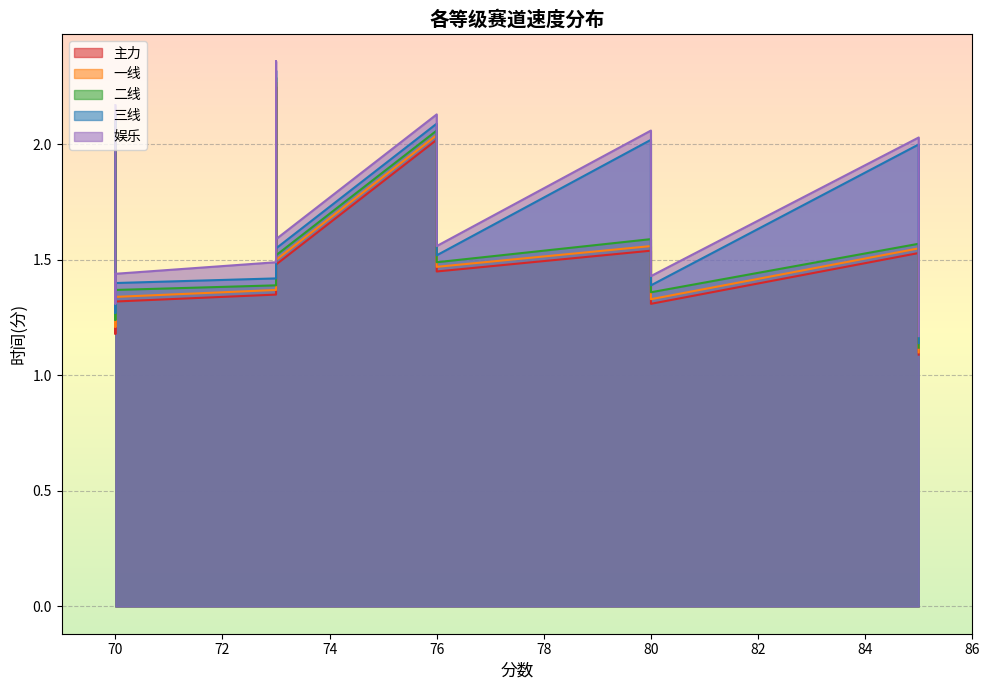

Which series changed the most between 76 and 80?

主力